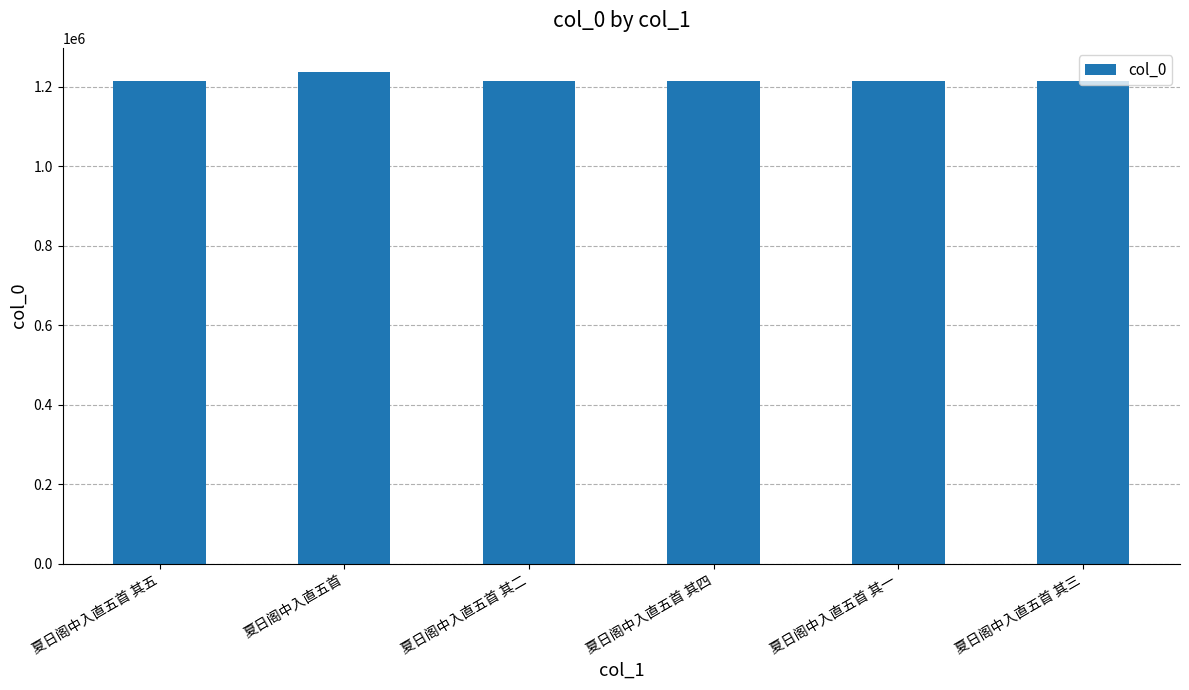

Which label corresponds to the largest value in the chart?

夏日阁中入直五首